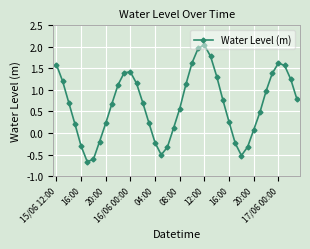

How many interior local valleys (lower than both neighbors) does the data have?

3